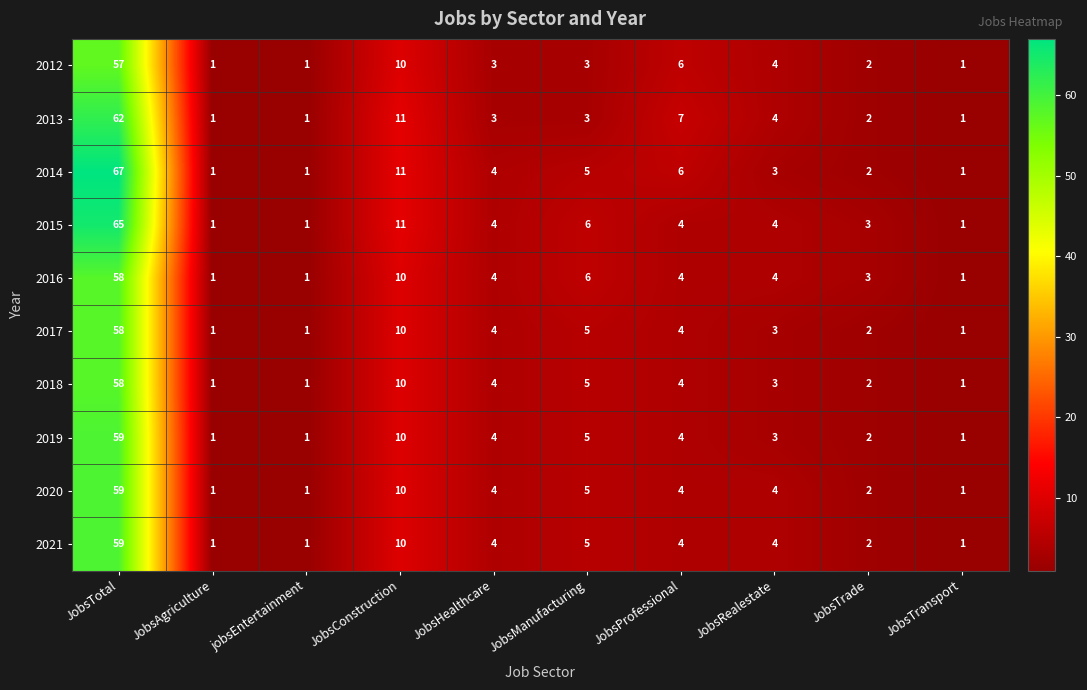

What is the difference between the maximum and minimum values in the 2017 series?

57